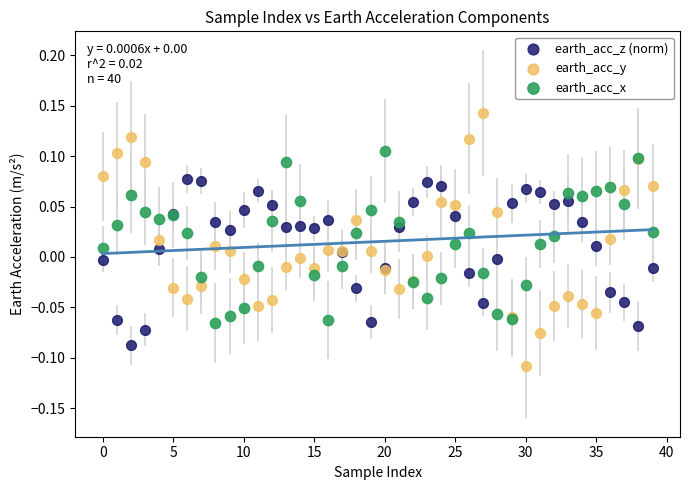

Which series reaches the maximum Y coordinate?

earth_acc_y